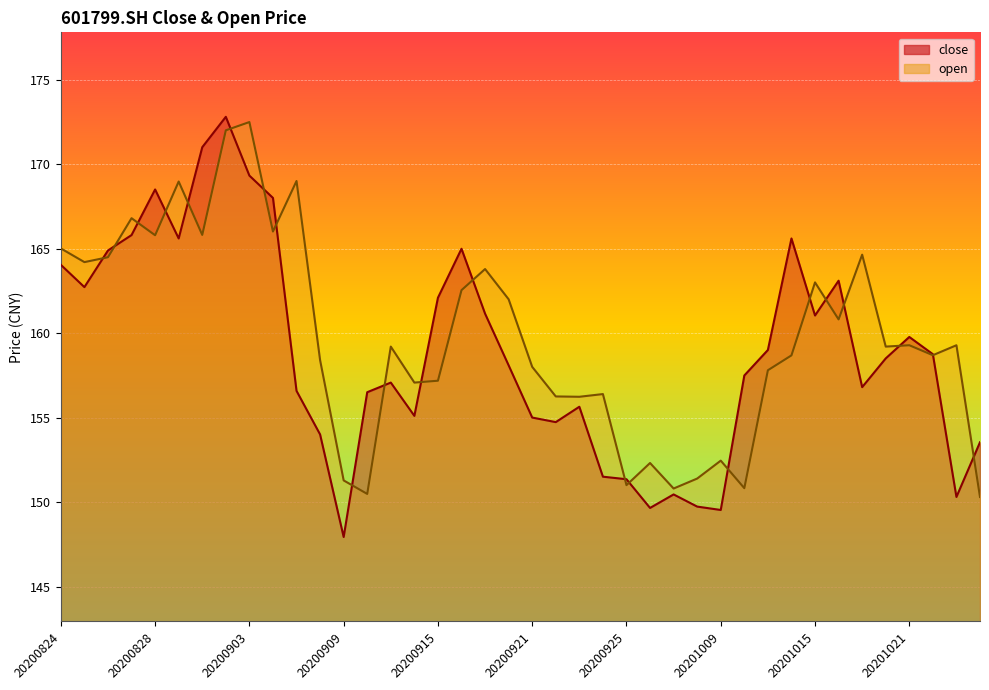

Which series has the largest total across all categories?

open